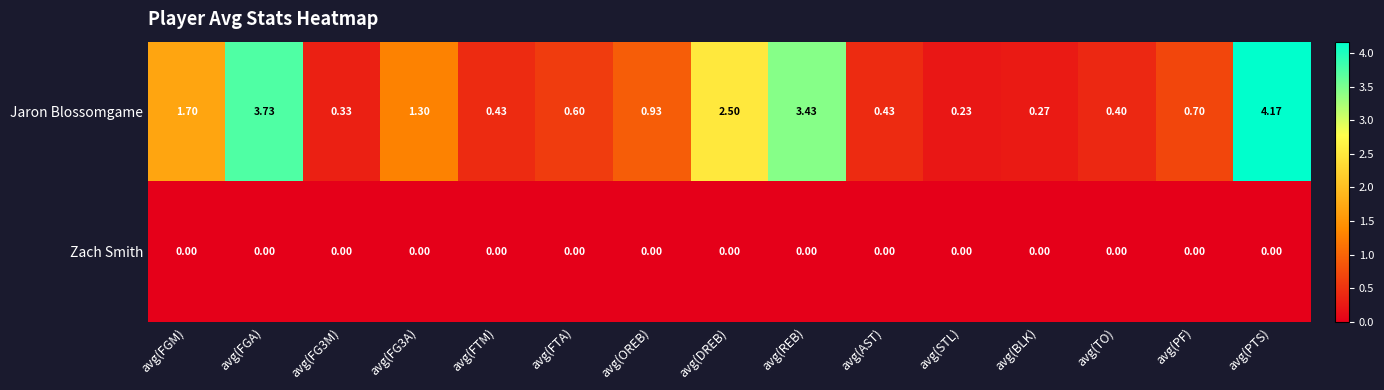

Between avg(FG3M) and avg(OREB), which series saw the biggest shift?

Jaron Blossomgame